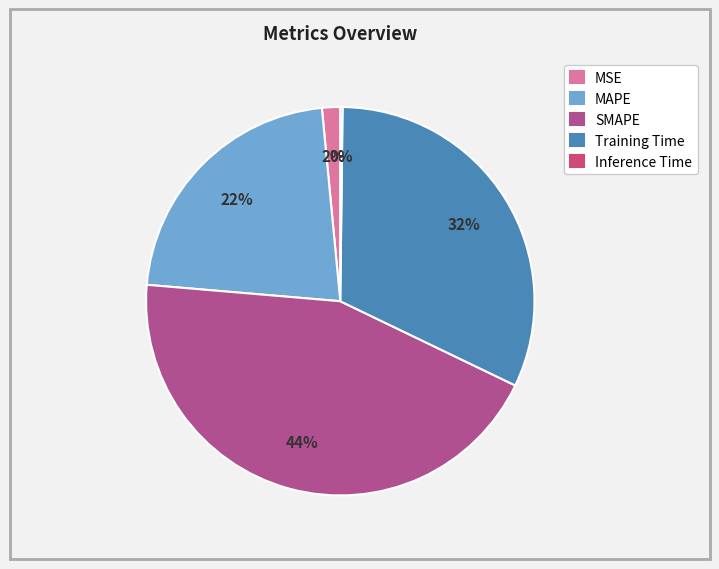

Approximately how many times larger is the value at MAPE compared to SMAPE?

0.5